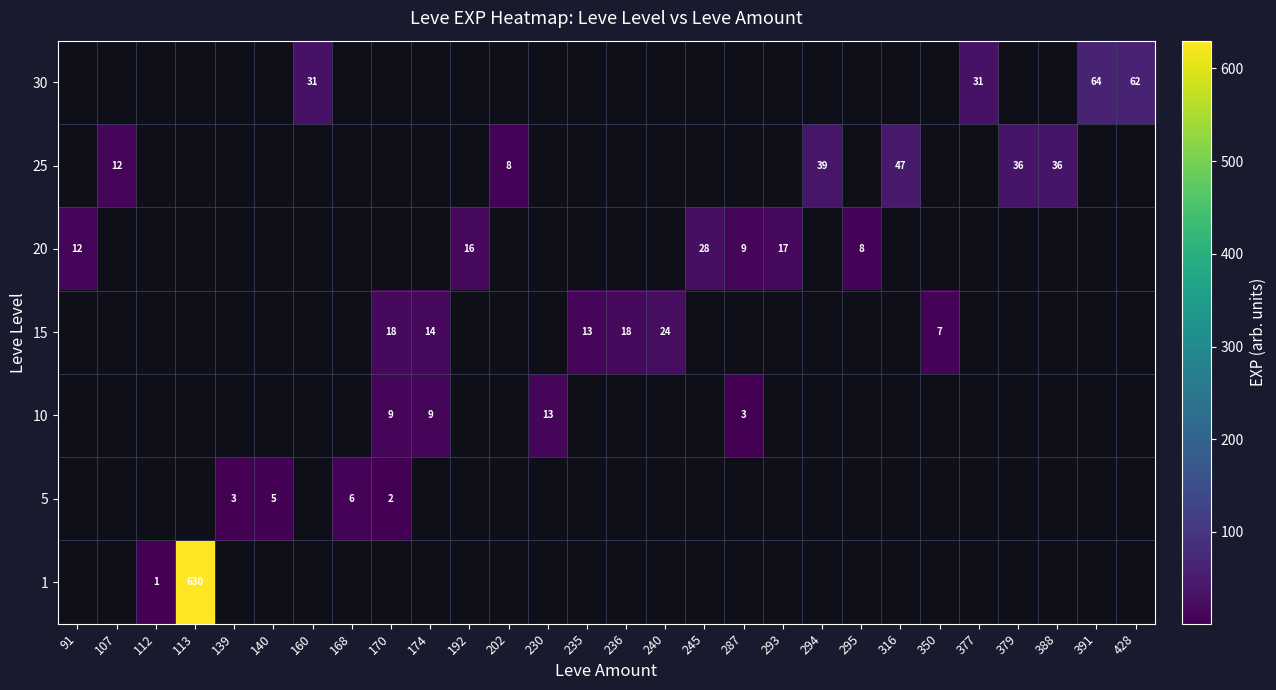

The value of 5 at 170 is 2. True or false?

True